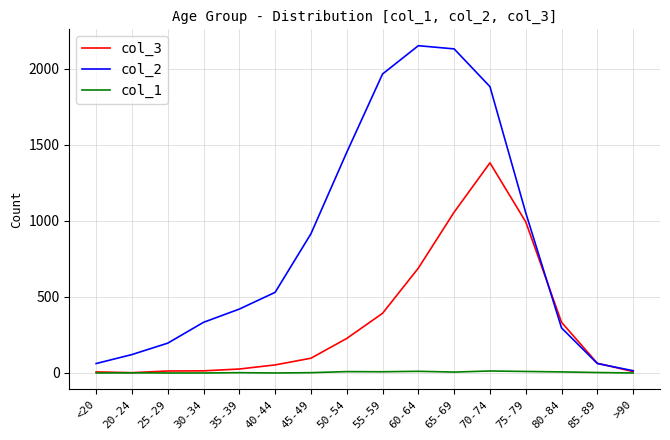

True or false: col_2 has a value of 1053 at 75-79.

True